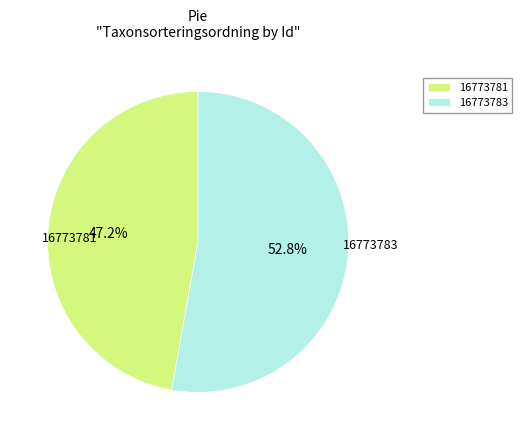

What is the largest slice in the pie chart?

16773783